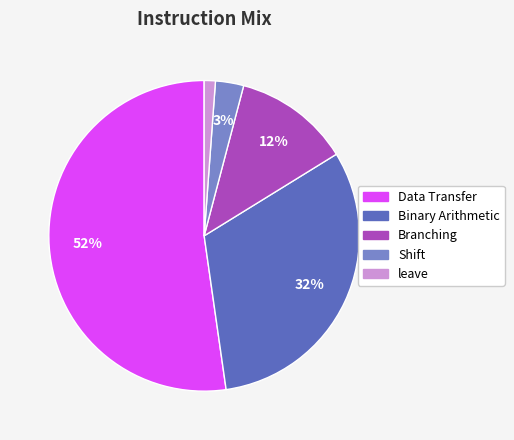

What is the largest slice in the pie chart?

Data Transfer